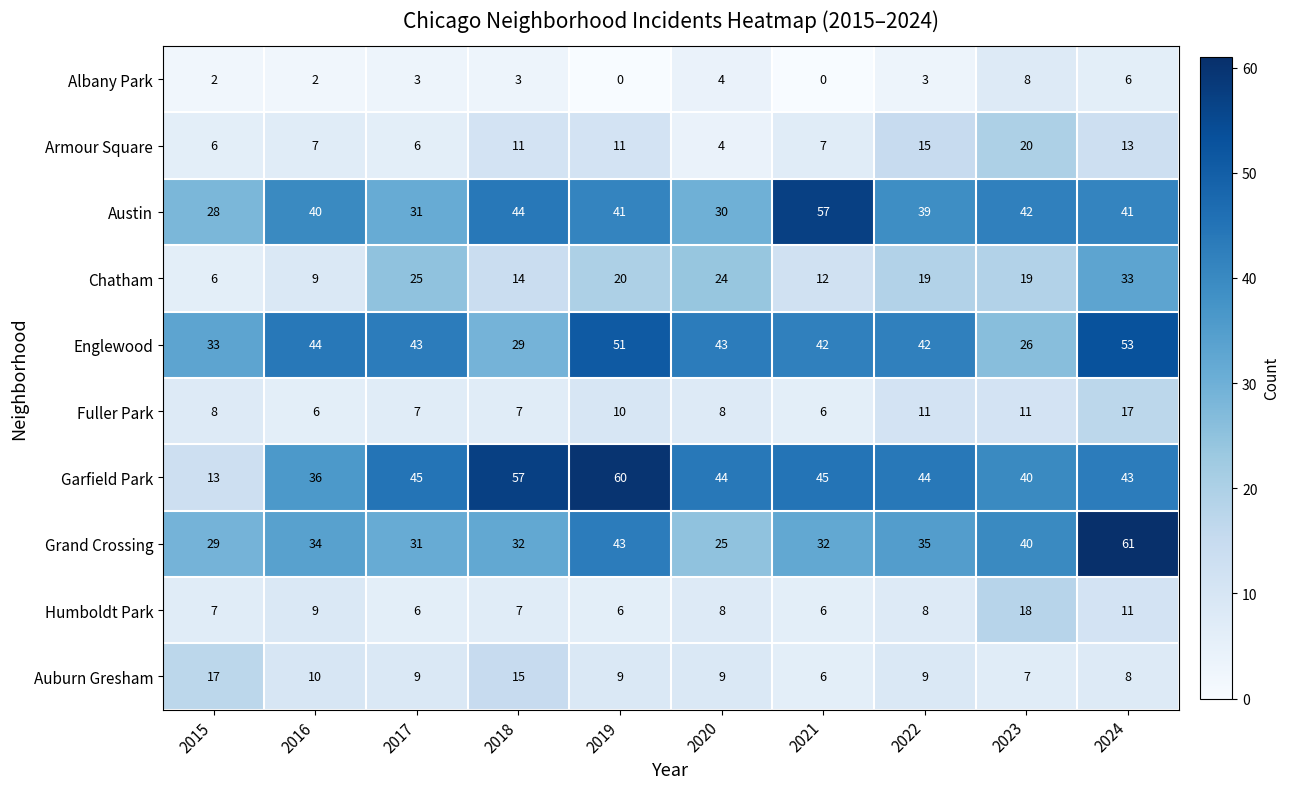

At 2019, list the series in order from smallest to largest.

Albany Park, Humboldt Park, Auburn Gresham, Fuller Park, Armour Square, Chatham, Austin, Grand Crossing, Englewood, Garfield Park